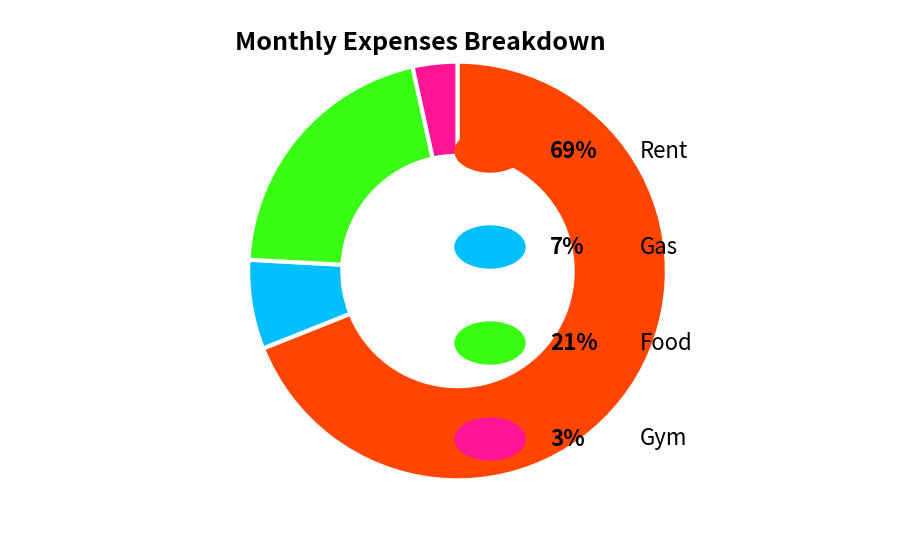

Is there any slice that represents more than half of the pie?

Yes